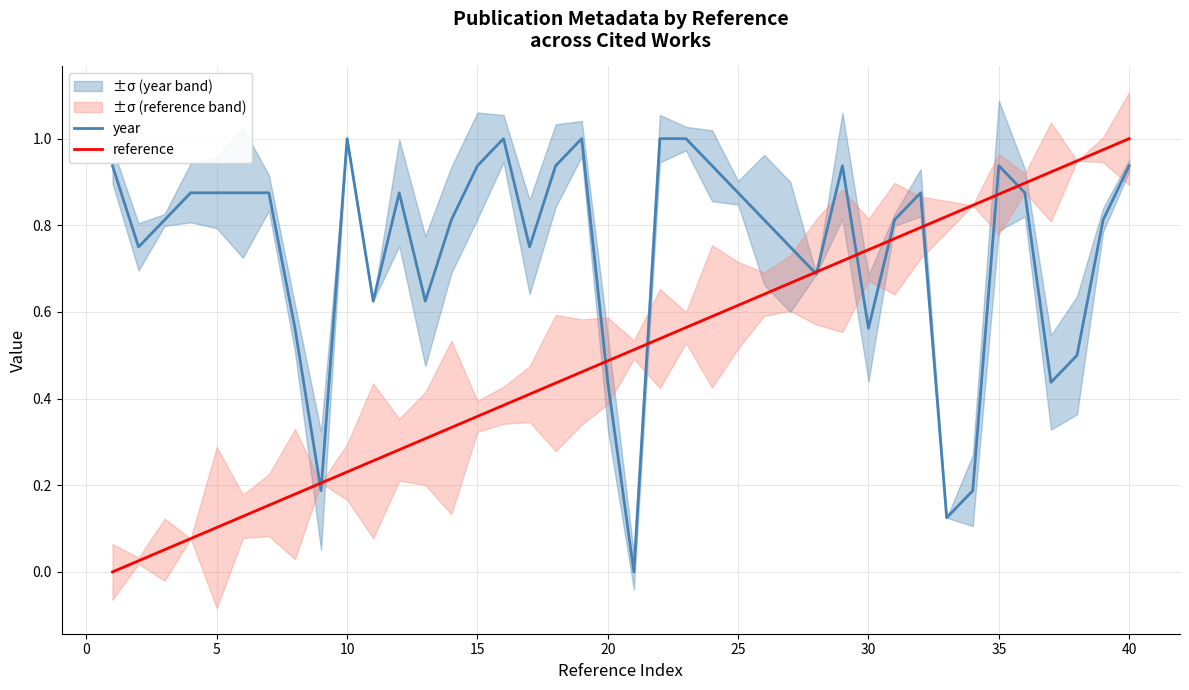

The value of reference at 10 is 0.3. True or false?

False